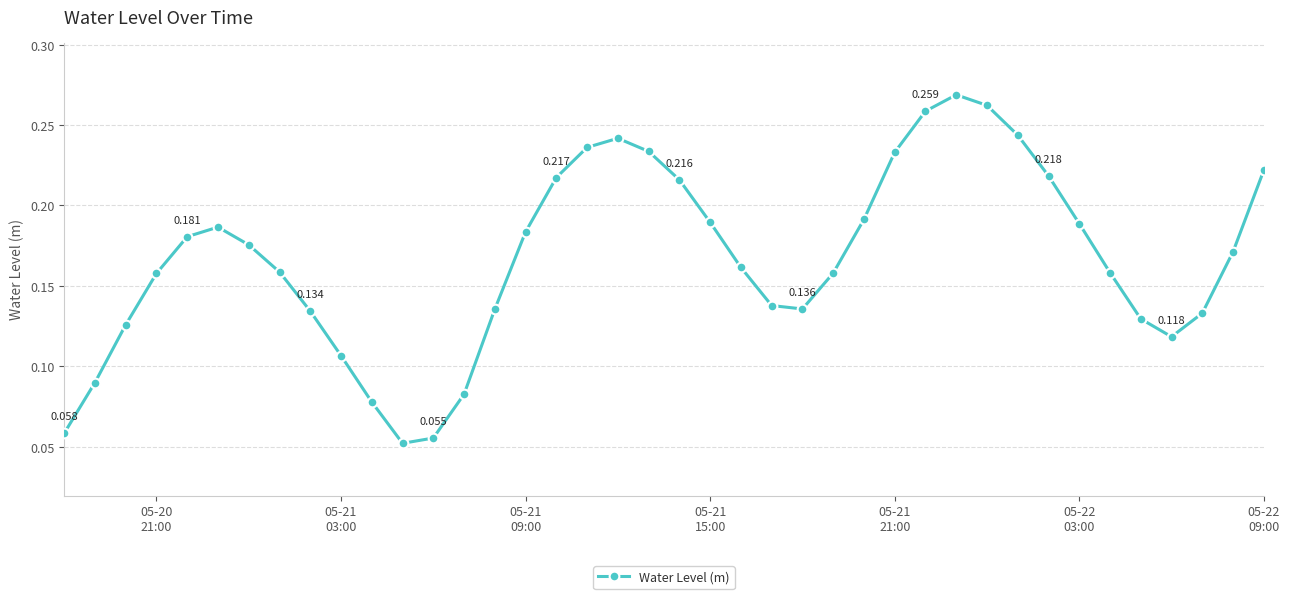

How many values are between 0 and 1?

40